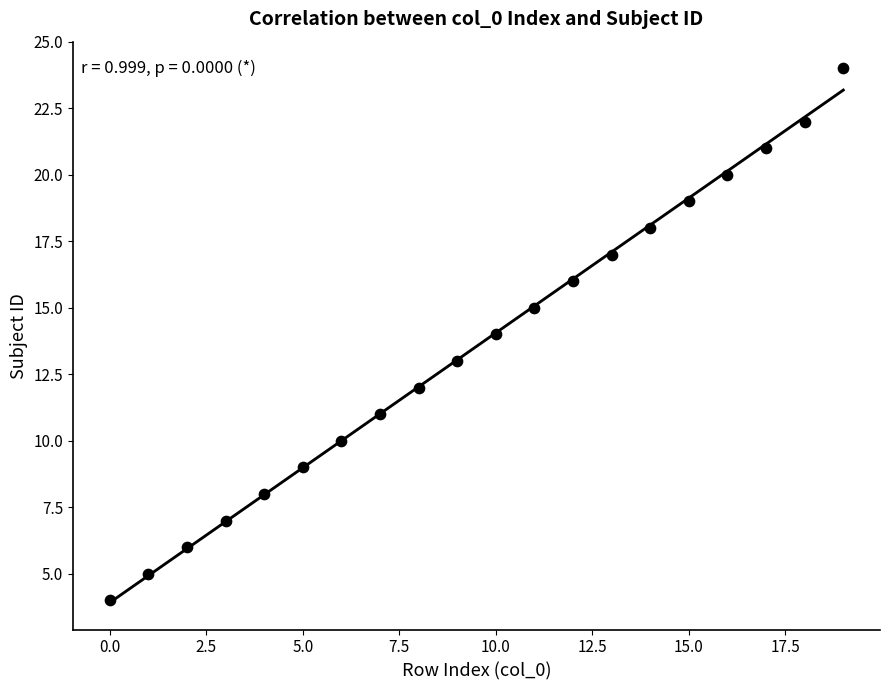

What is the range of Y values (max minus min)?

20